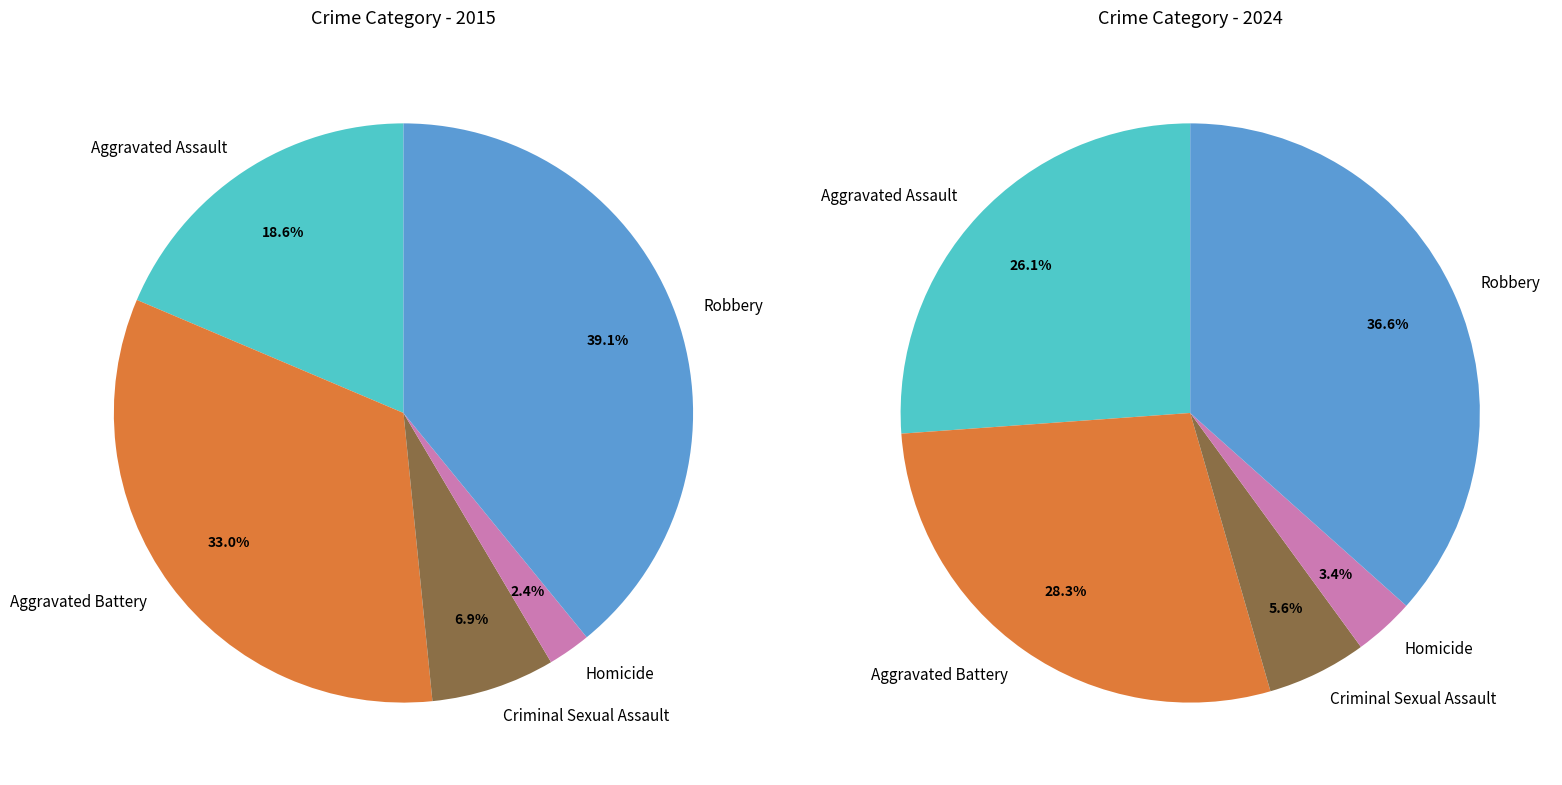

Combined, what portion of the pie is Aggravated Assault and Robbery?

57.7%